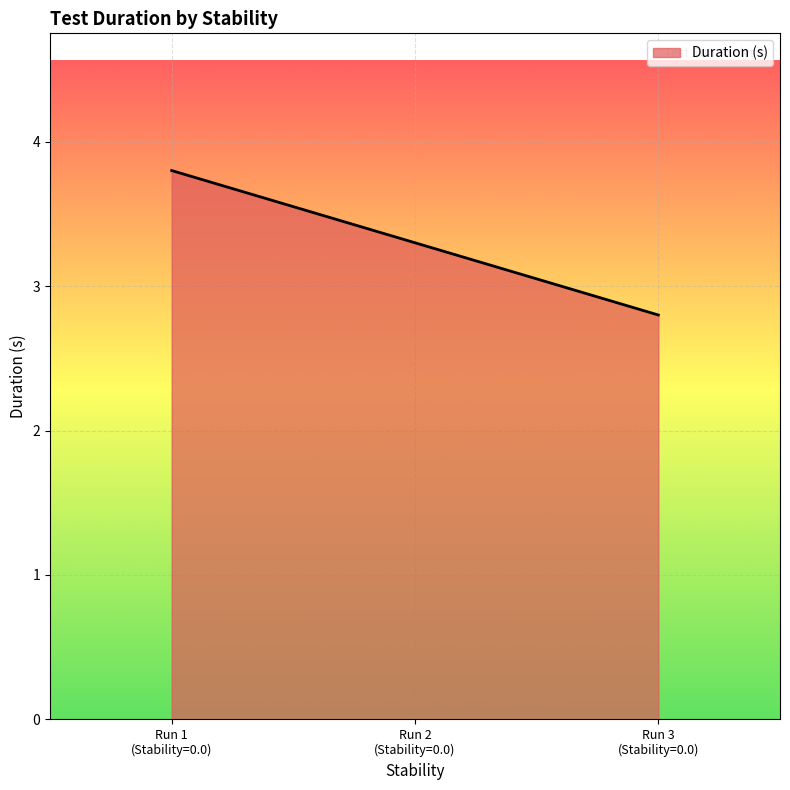

Count the number of data series in this chart.

1